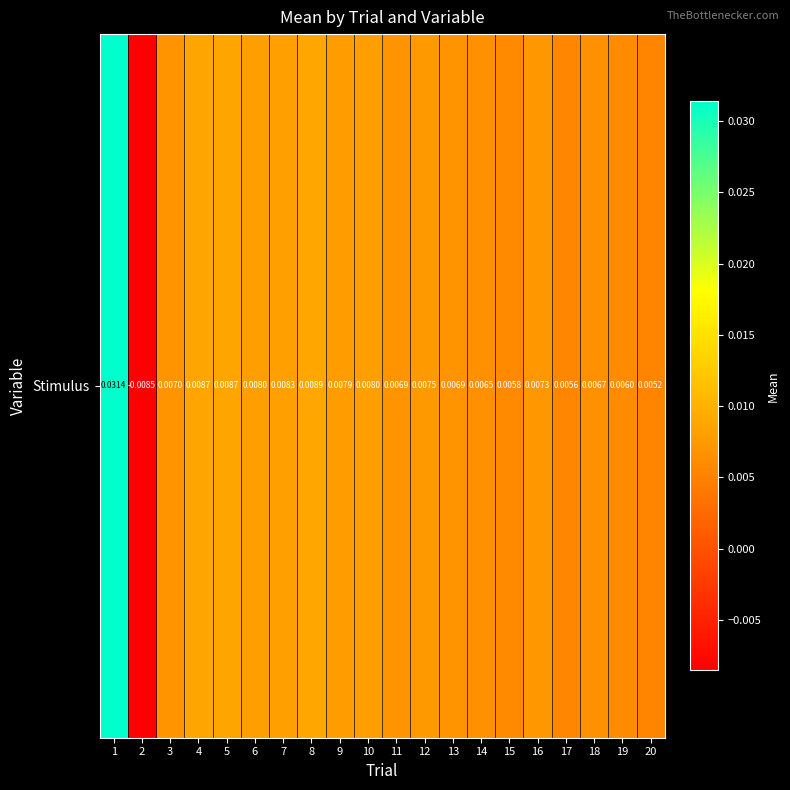

How many data points are above 0?

19